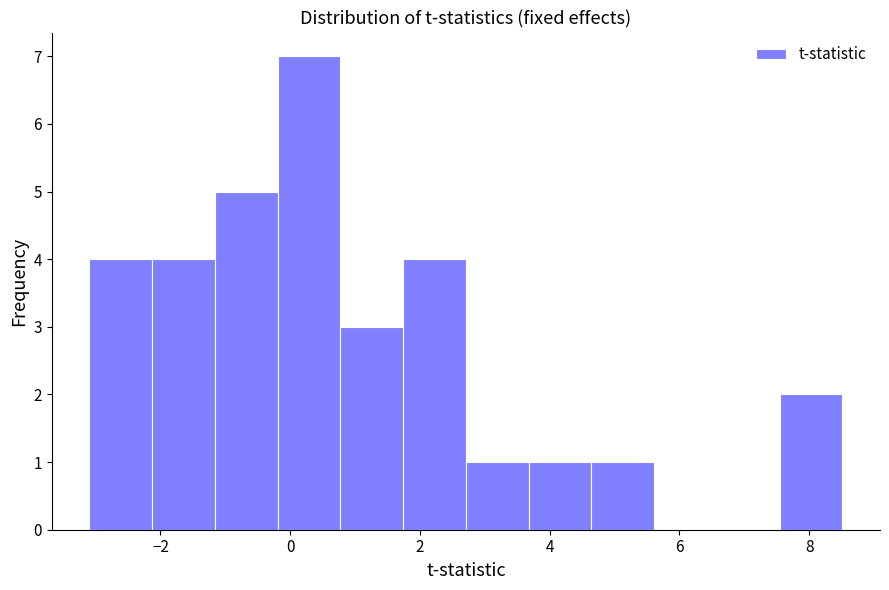

Reading left to right, list every bar in this chart as the range it spans on the x-axis followed by its height. Neither the bar edges nor the heights are printed on the chart, so give them approximately, as read against the axes.

-3.0 to -2.2: 4
-2.2 to -1.2: 4
-1.2 to -0.2: 5
-0.2 to 0.8: 7
0.8 to 1.8: 3
1.8 to 2.8: 4
2.8 to 3.6: 1
3.6 to 4.6: 1
4.6 to 5.6: 1
5.6 to 6.6: 0
6.6 to 7.6: 0
7.6 to 8.6: 2